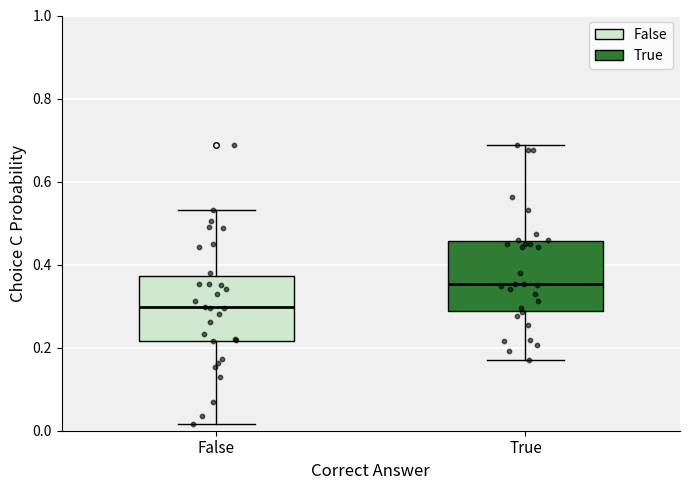

Reading left to right, read every box against the y-axis: the position of its median line, the range the box covers, and the ends of its whiskers. The values are not printed on the chart, so give them approximately, as read against the axis.

False: median 0.30, box 0.22 to 0.38, whiskers 0.02 to 0.54
True: median 0.36, box 0.28 to 0.46, whiskers 0.16 to 0.68